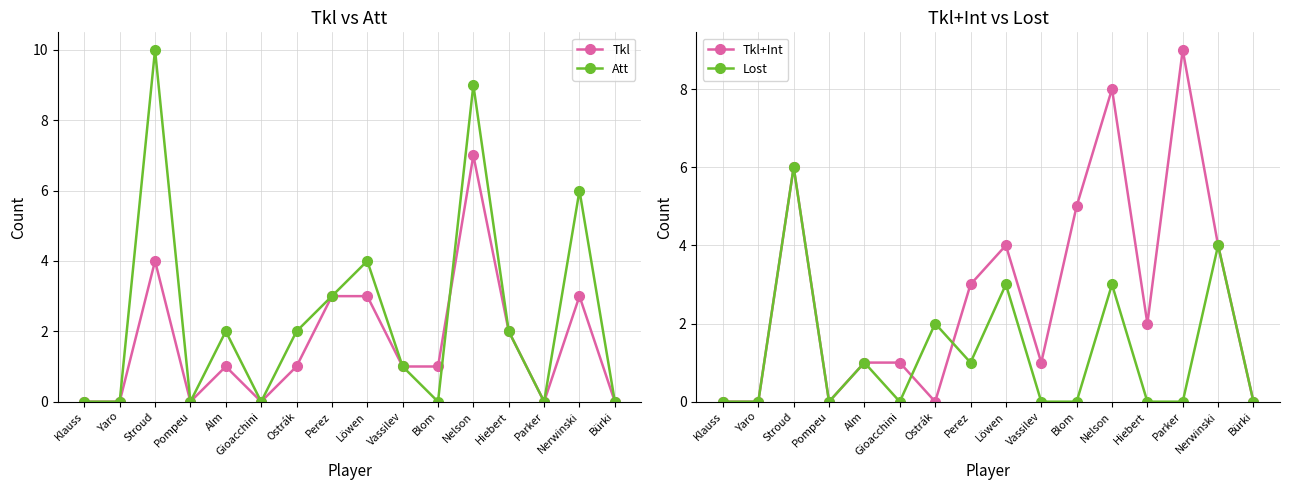

What is the average value of the Lost series?

1